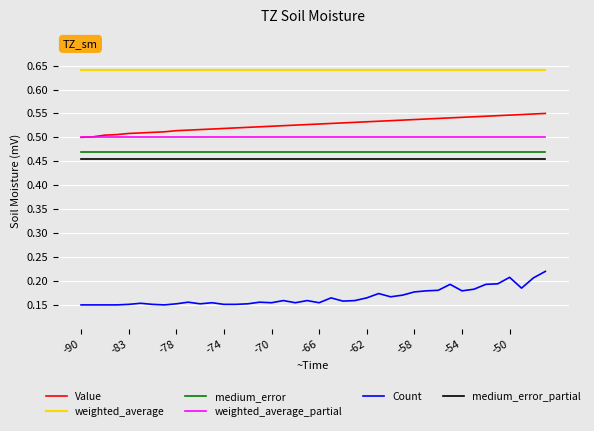

Which series has the largest total across all categories?

weighted_average